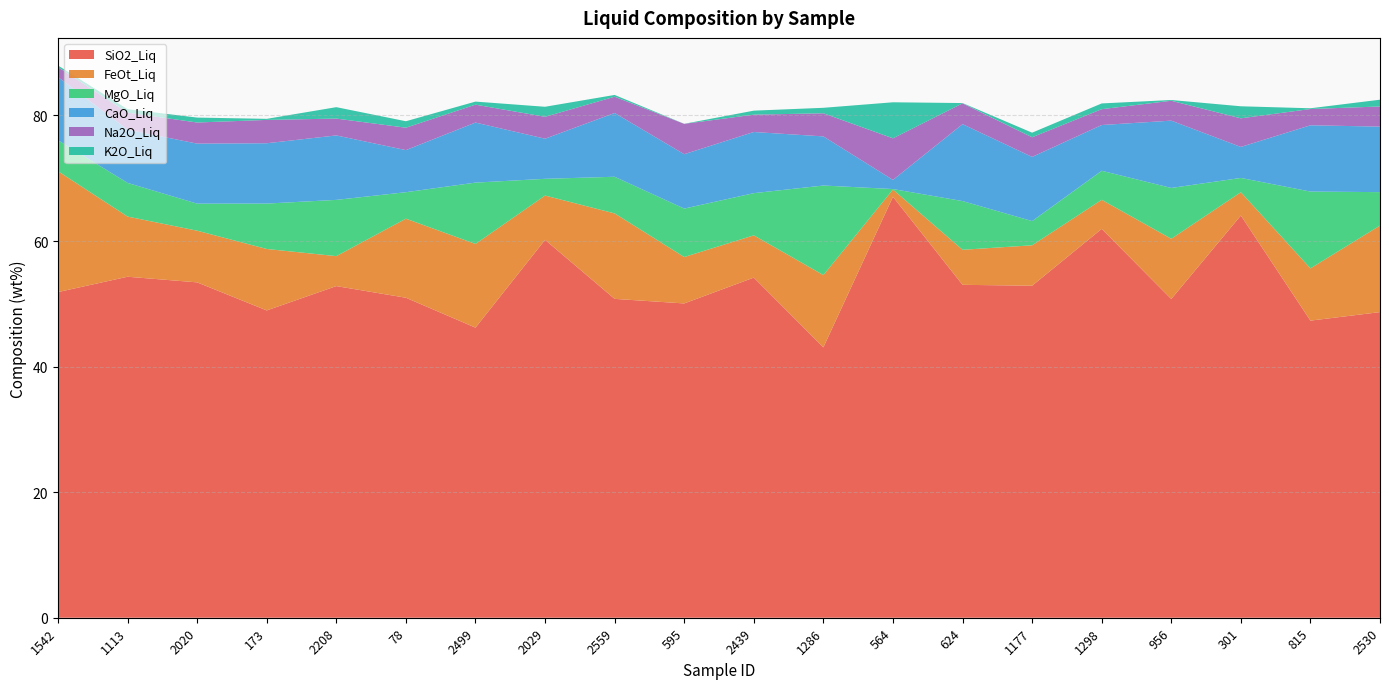

Reading right to left, list all the values displayed in this chart.

SiO2_Liq: 48.7	47.3	64.1	50.8	61.9	52.9	53.0	67.0	43.1	54.2	50.1	50.8	60.2	46.2	51.0	52.8	48.9	53.4	54.3	51.9
FeOt_Liq: 13.8	8.3	3.7	9.6	4.6	6.4	5.6	1.1	11.5	6.7	7.4	13.6	7.1	13.3	12.6	4.8	9.8	8.2	9.6	19.3
MgO_Liq: 5.3	12.2	2.3	8.1	4.6	3.9	7.8	0.1	14.3	6.7	7.7	5.8	2.7	9.8	4.2	9.0	7.2	4.3	5.4	4.9
CaO_Liq: 10.4	10.6	4.9	10.7	7.3	10.2	12.3	1.5	7.8	9.7	8.7	10.2	6.4	9.6	6.7	10.3	9.6	9.6	8.5	10.1
Na2O_Liq: 3.2	2.6	4.6	3.2	2.5	3.1	3.3	6.6	3.7	2.8	4.8	2.6	3.5	2.9	3.6	2.7	3.7	3.4	2.7	1.6
K2O_Liq: 1.1	0.1	1.9	0.1	0.9	0.7	0.1	5.7	0.9	0.6	0.0	0.3	1.6	0.5	1.0	1.8	0.2	0.8	0.5	0.3